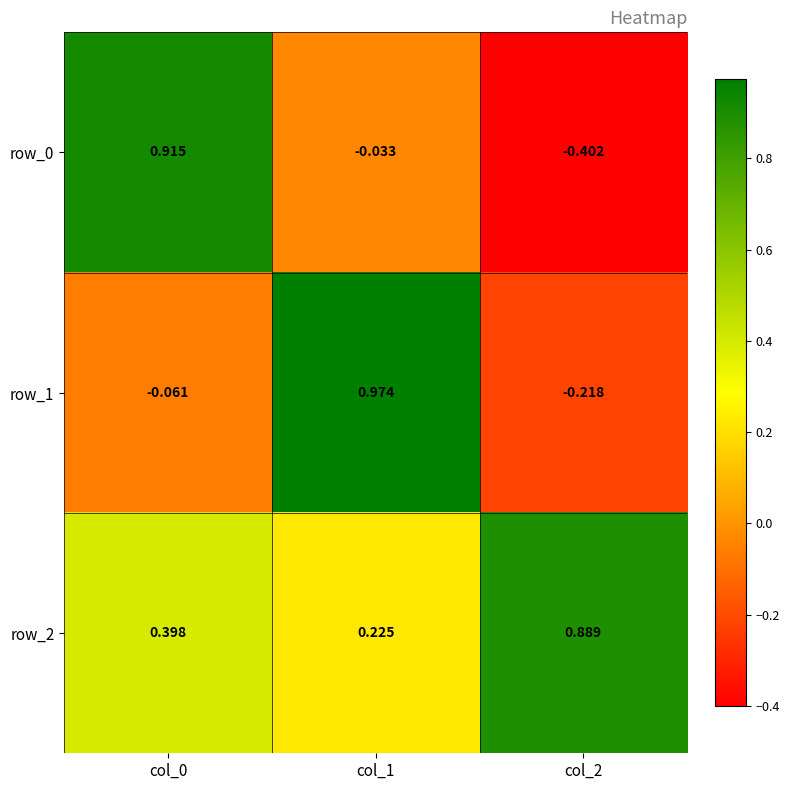

Which category has the highest value in the row_2 series?

col_2